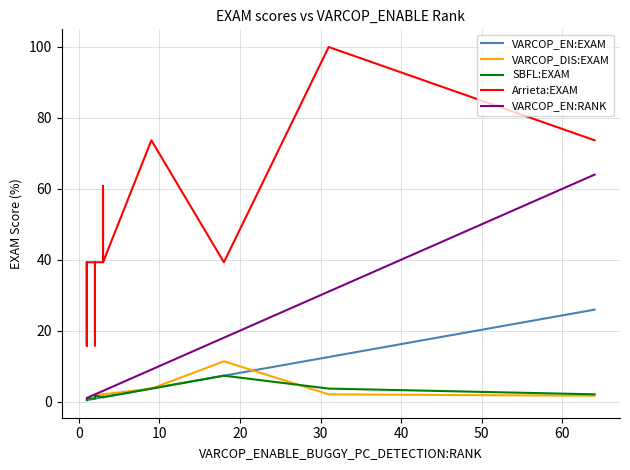

The value of Arrieta:EXAM at 15 is 24.8. True or false?

False